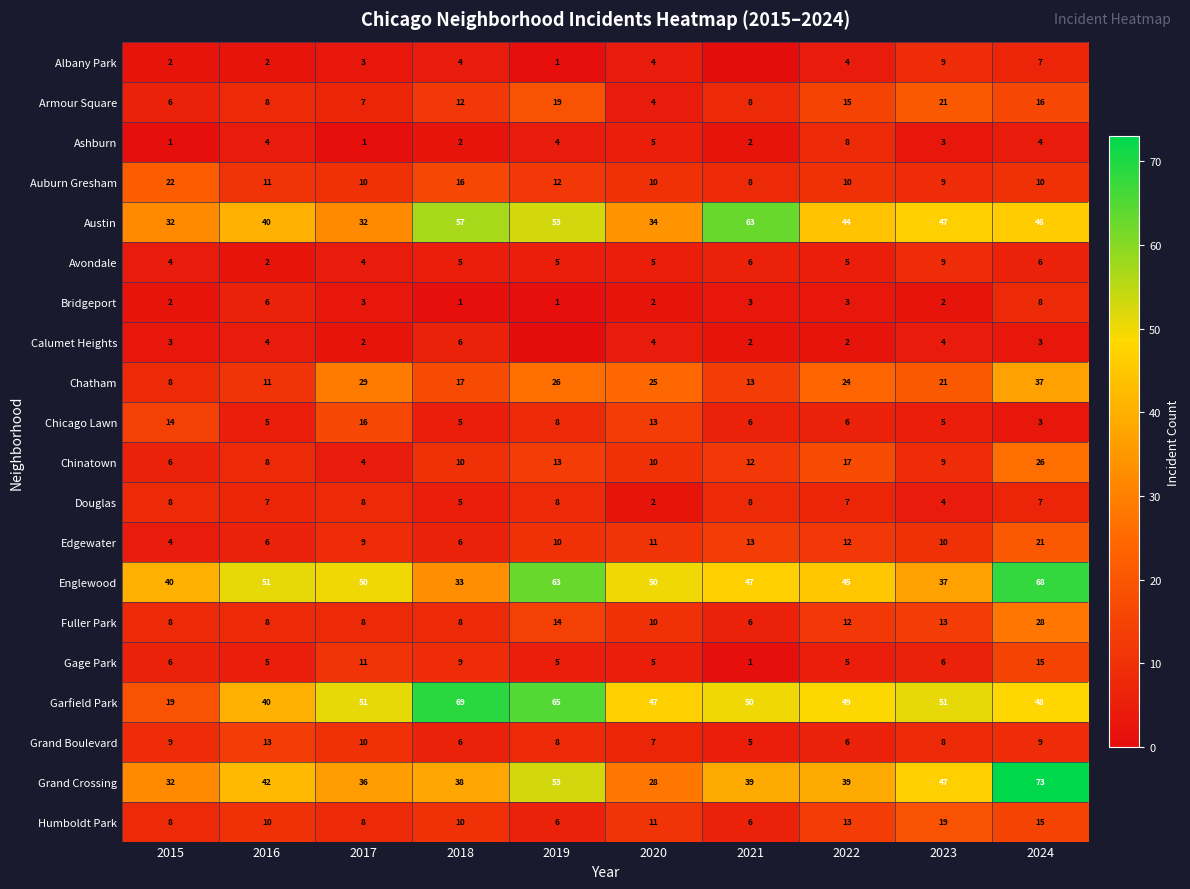

Where is Edgewater nearest to the value 12?

2022